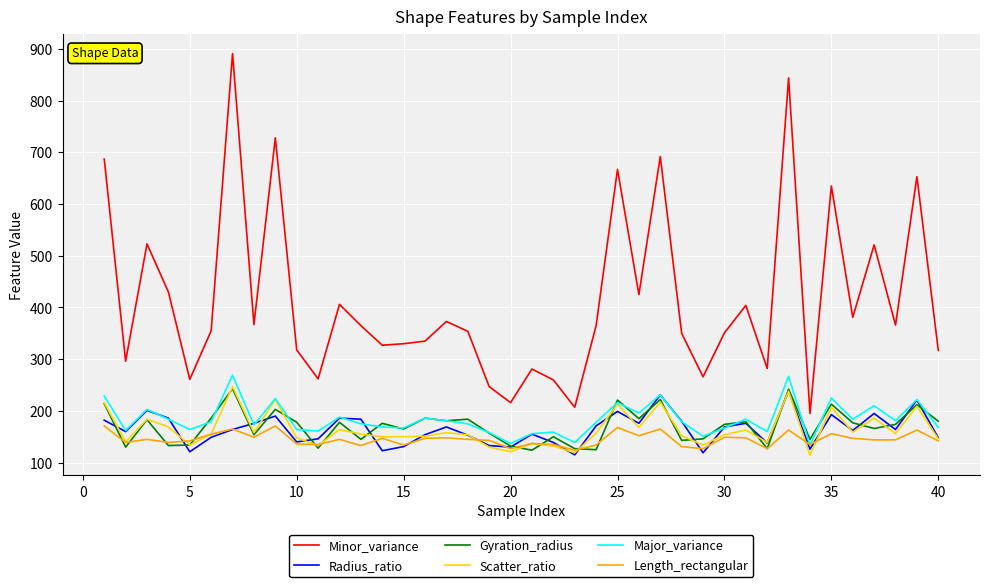

What is the lowest value of the Length_rectangular series?

124